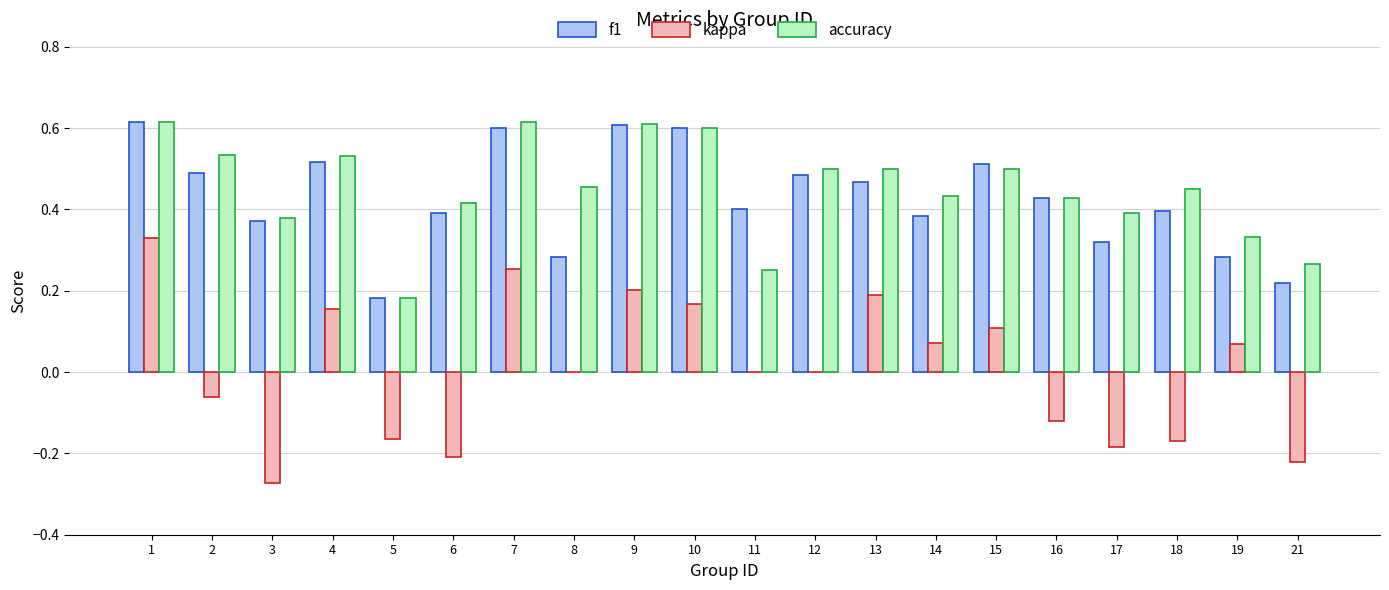

Is it true that f1 equals 0.4 at 3?

True